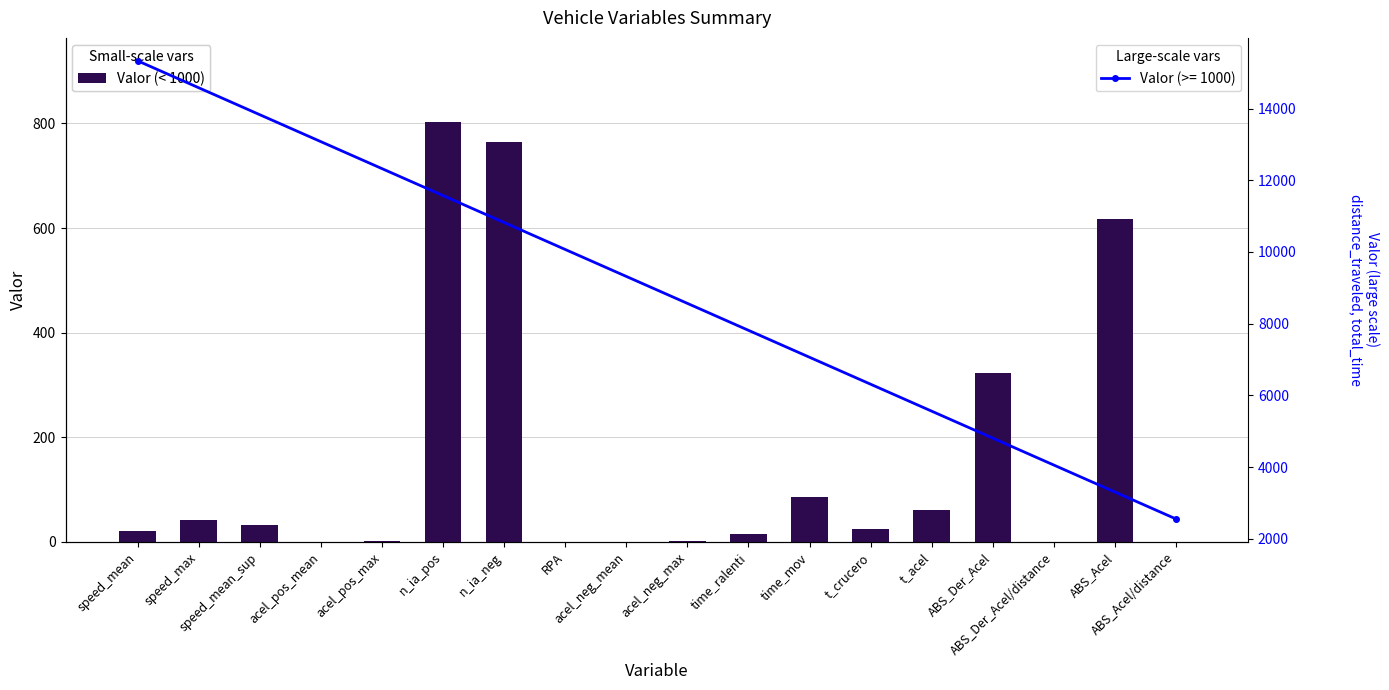

Are the bars grouped side by side (vs. stacked)?

No